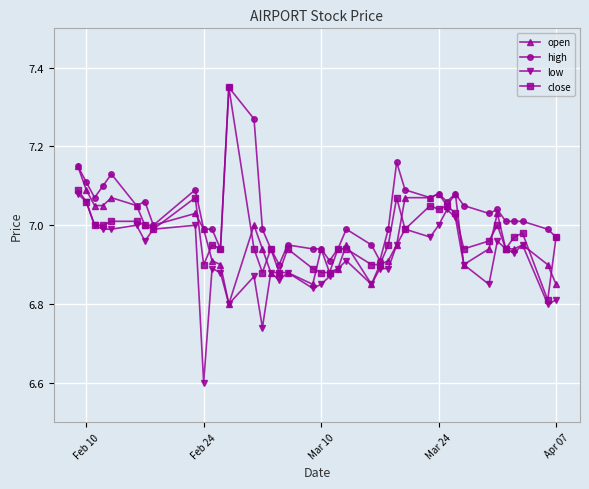

What is the smallest value displayed?

6.6